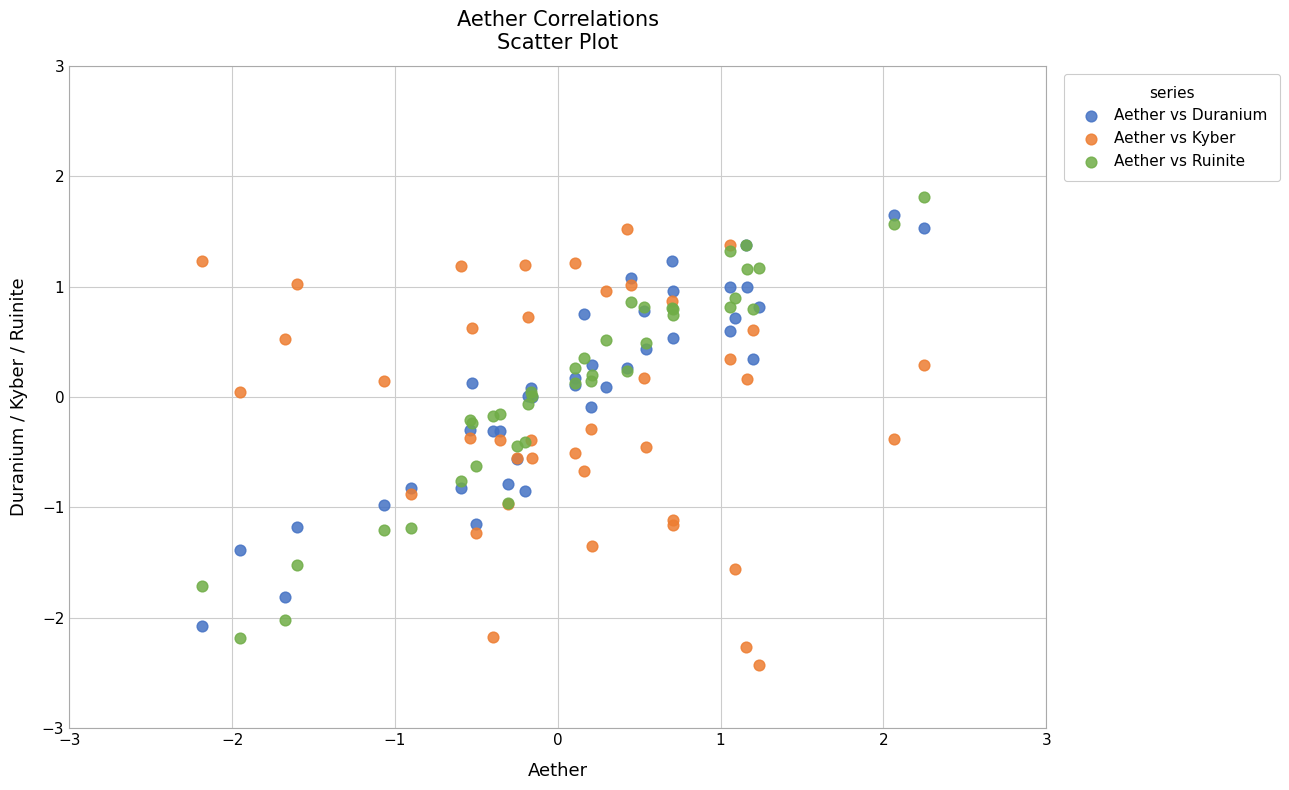

Which series reaches the minimum Y coordinate?

Aether vs Kyber